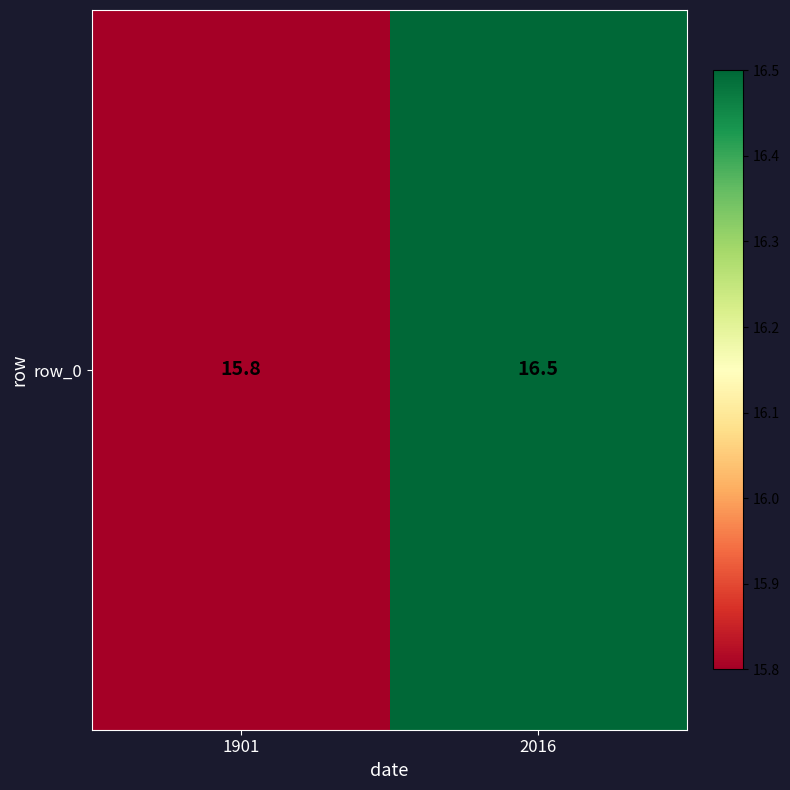

Reading left to right, transcribe all the data shown in this chart.

15.8	16.5